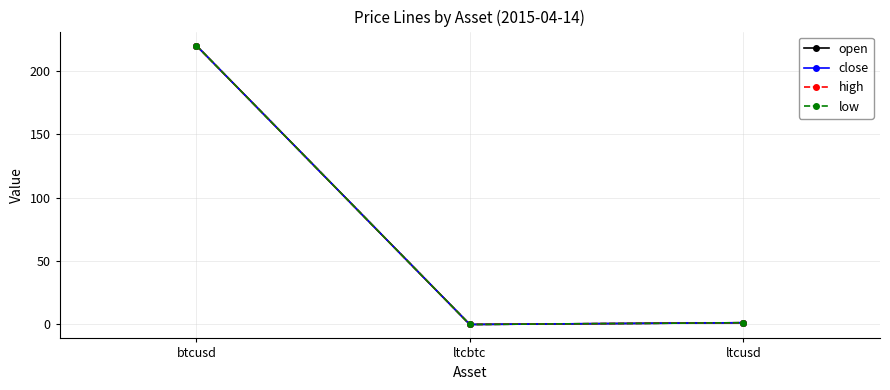

Between btcusd and ltcbtc, which is larger?

btcusd